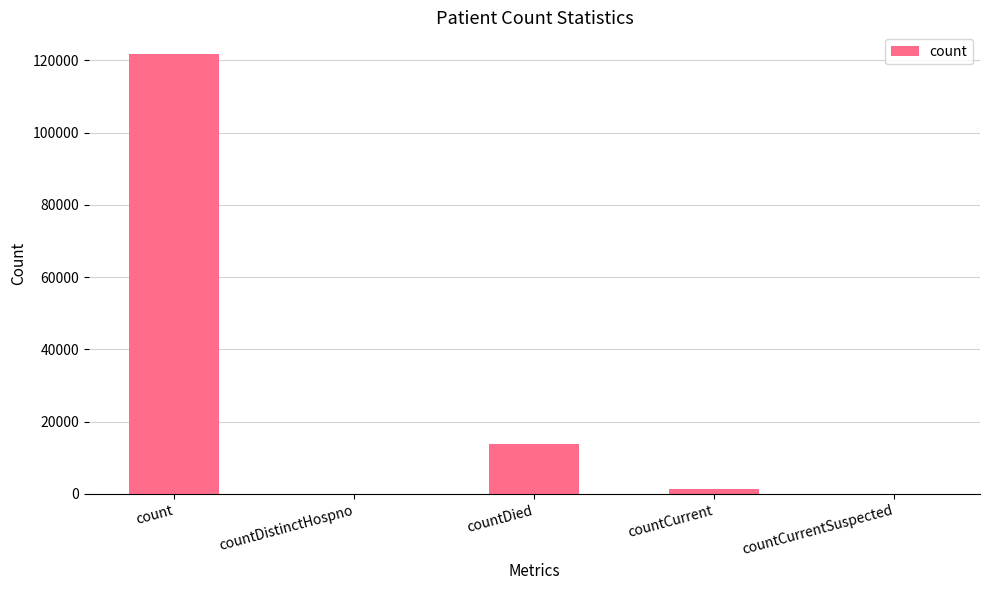

What is the change in value from count to countDied?

-107838